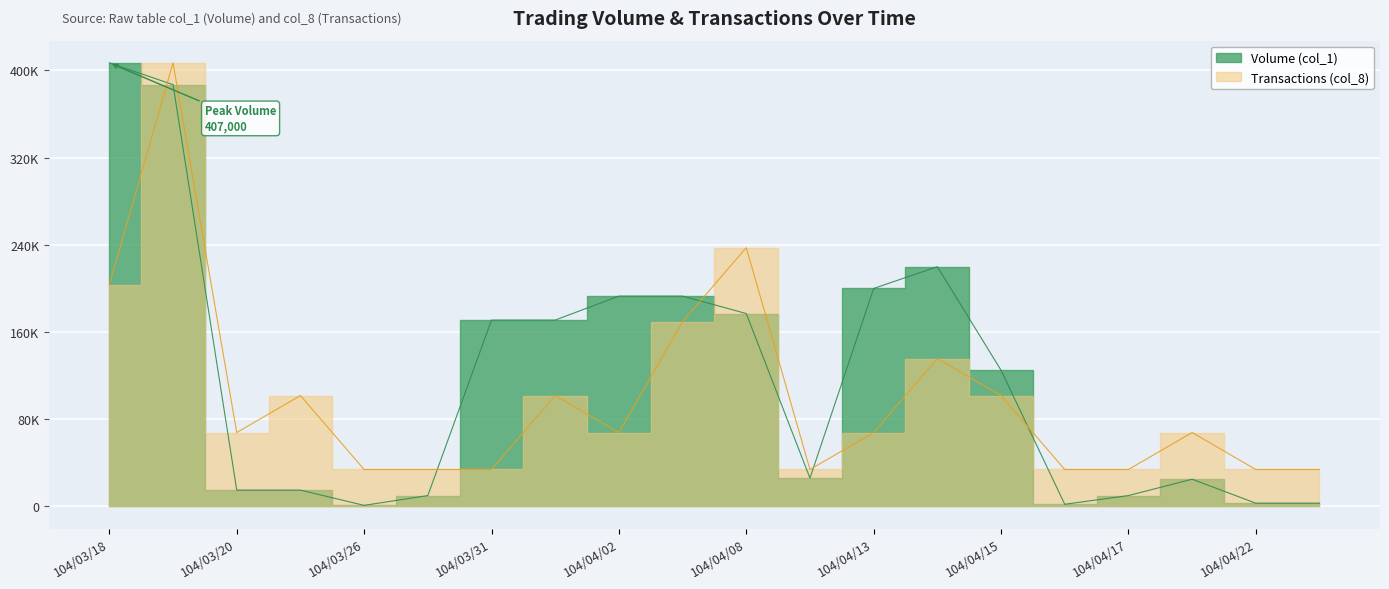

In Volume (col_1), how many points are higher than both neighbors (excluding endpoints)?

2